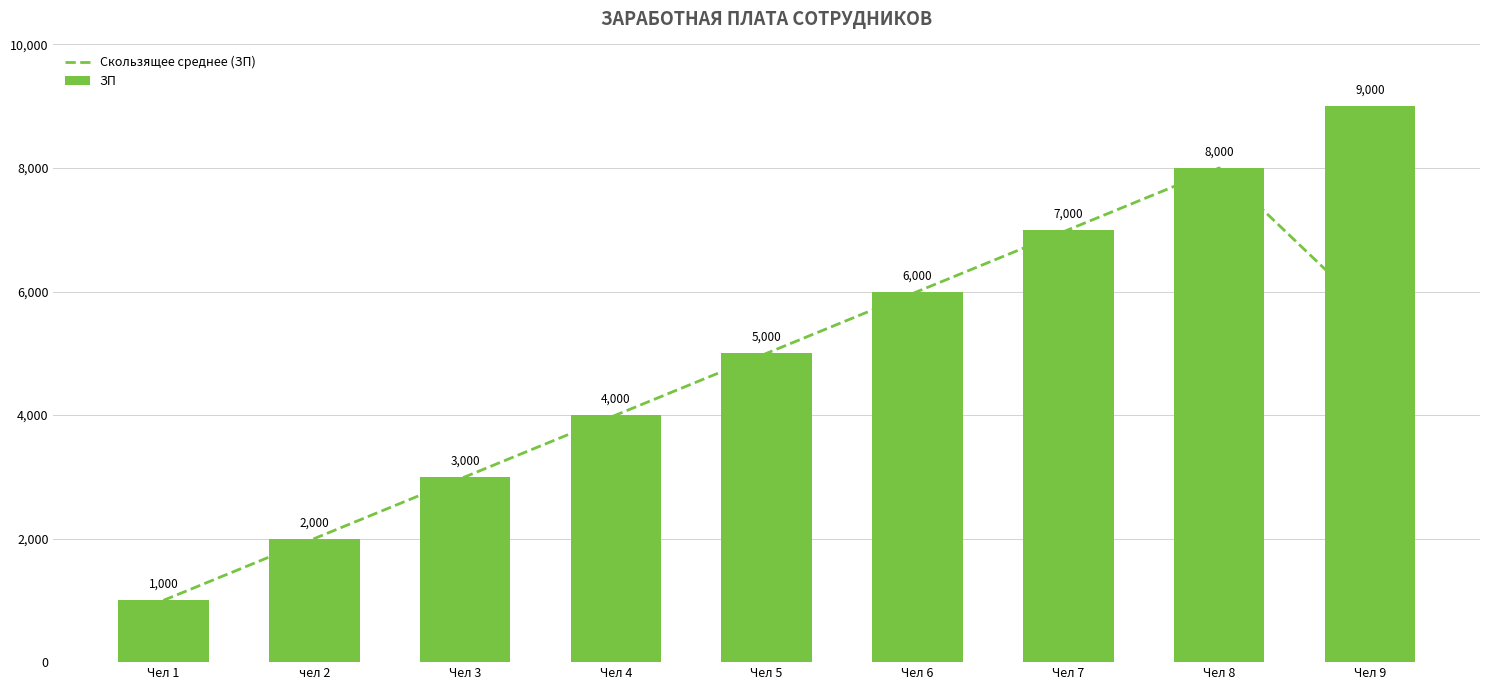

How many groups of bars are there?

9